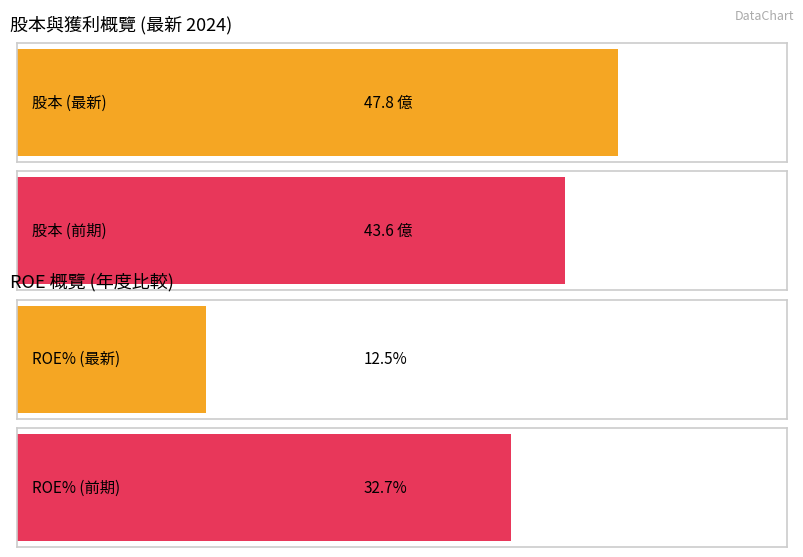

How many bars are there in each group?

2